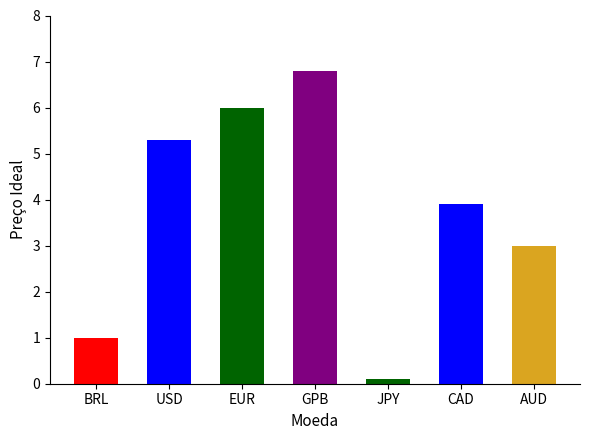

Rank the categories by value from lowest to highest.

JPY, BRL, AUD, CAD, USD, EUR, GPB